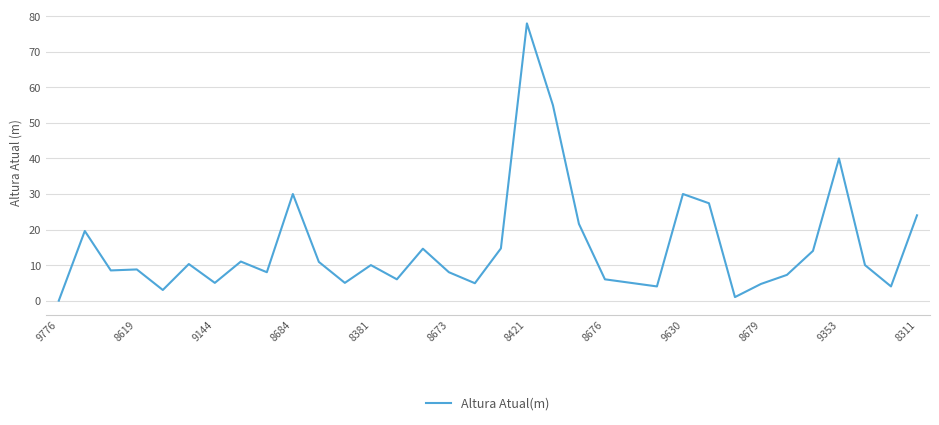

How many interior local valleys (lower than both neighbors) does the data have?

10